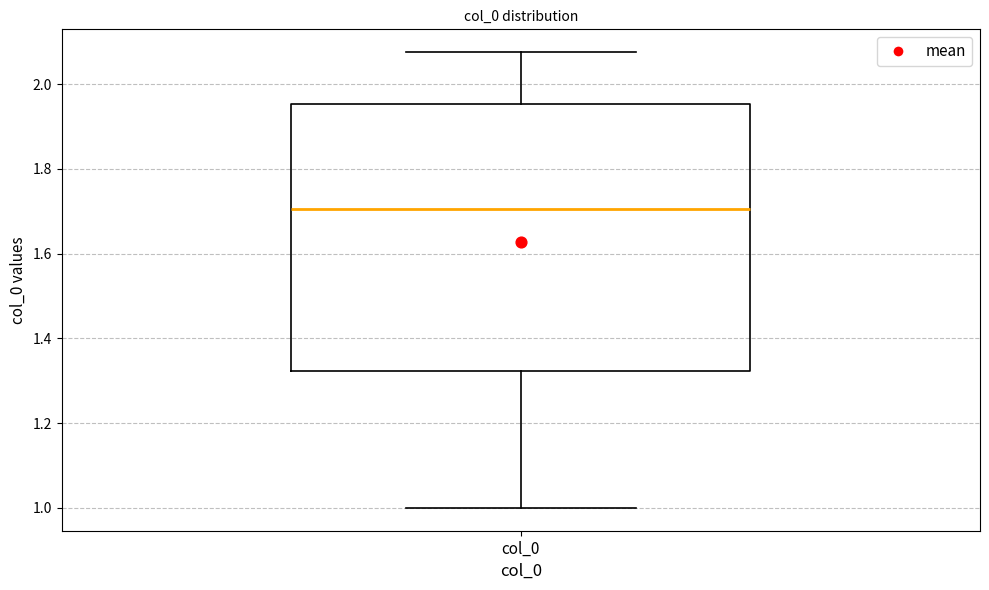

Transcribe this box plot: give where the median line is, the range the box spans, and where the two whiskers end, as read against the y-axis. The values are not printed on the chart, so give them approximately, as read against the axis.

median 1.70, box 1.32 to 1.96, whiskers 1.00 to 2.08